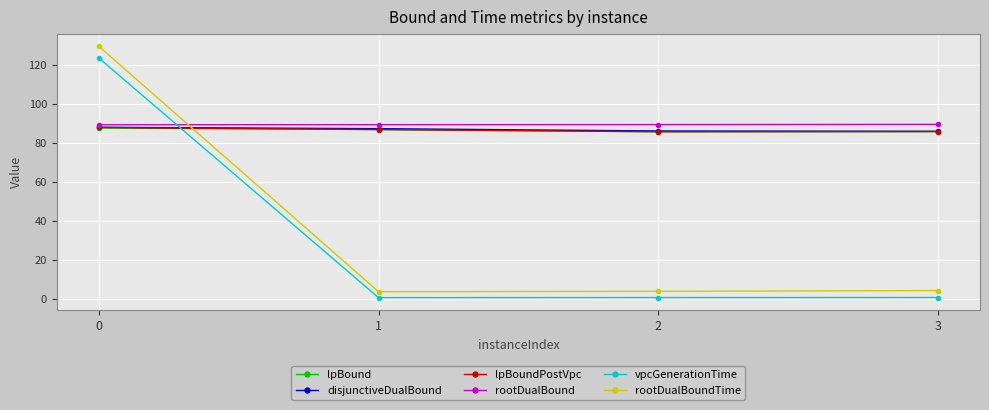

What is the value of the disjunctiveDualBound point at the 4th from the left?

85.9